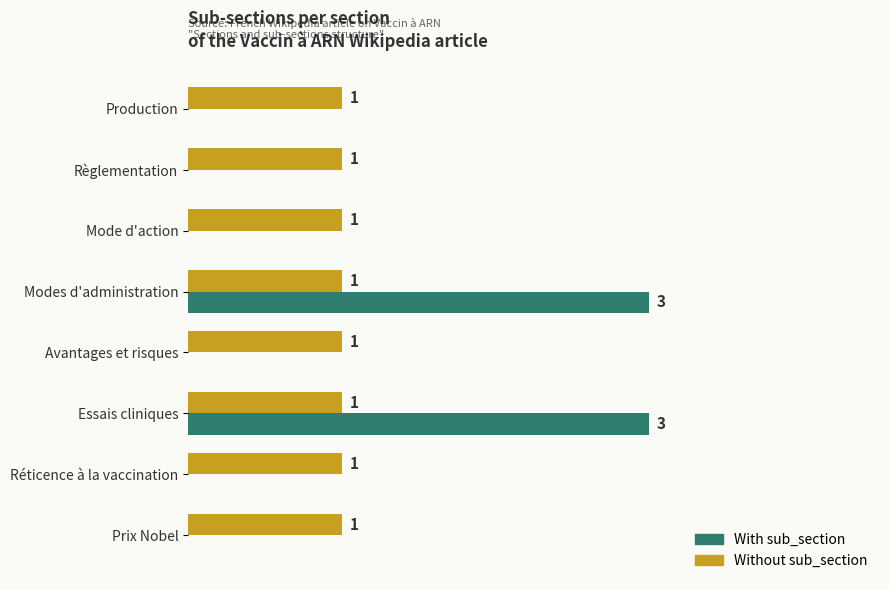

Which series has the largest total across all categories?

Without sub_section